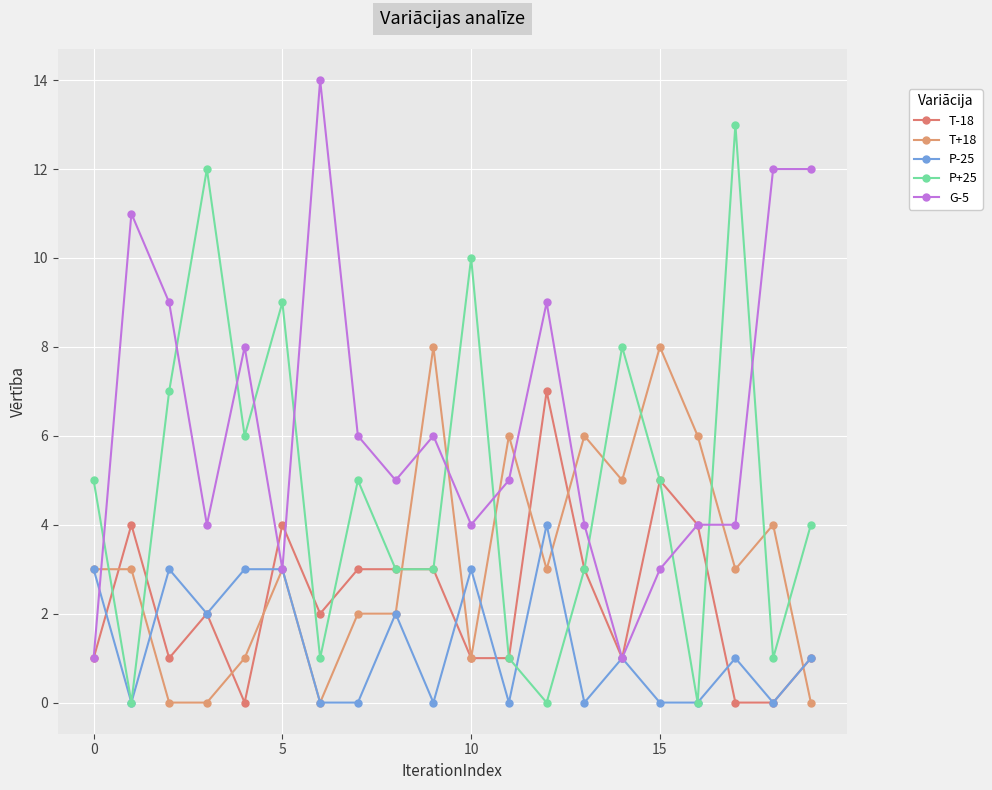

Rank the series by their average value, from lowest to highest.

P-25, T-18, T+18, P+25, G-5